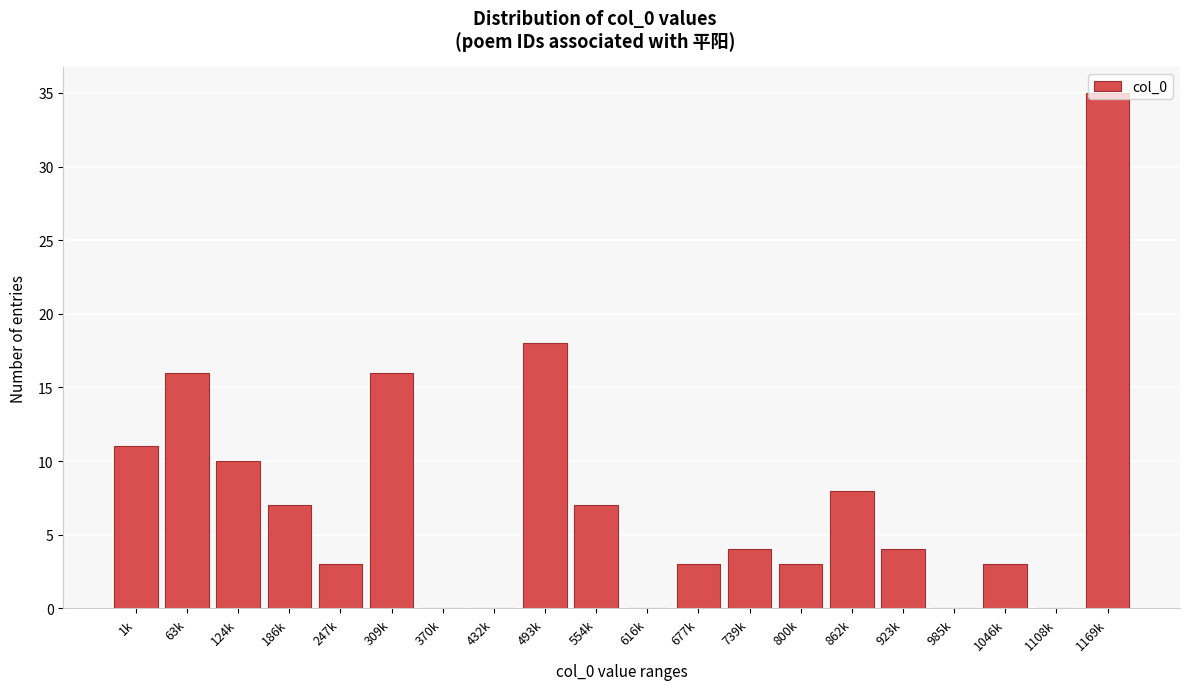

What is the sum of all values?

148